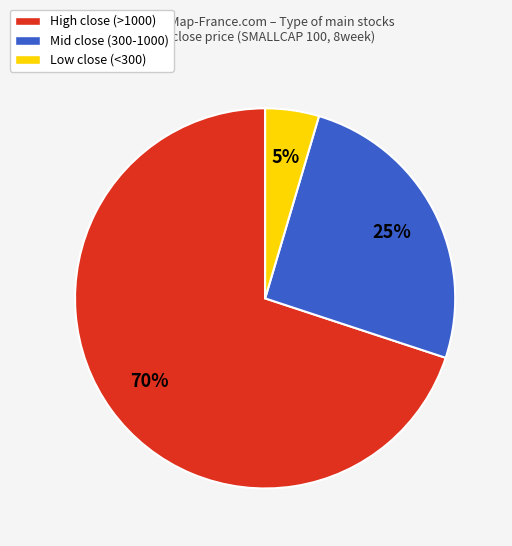

Does any single category account for the majority?

Yes